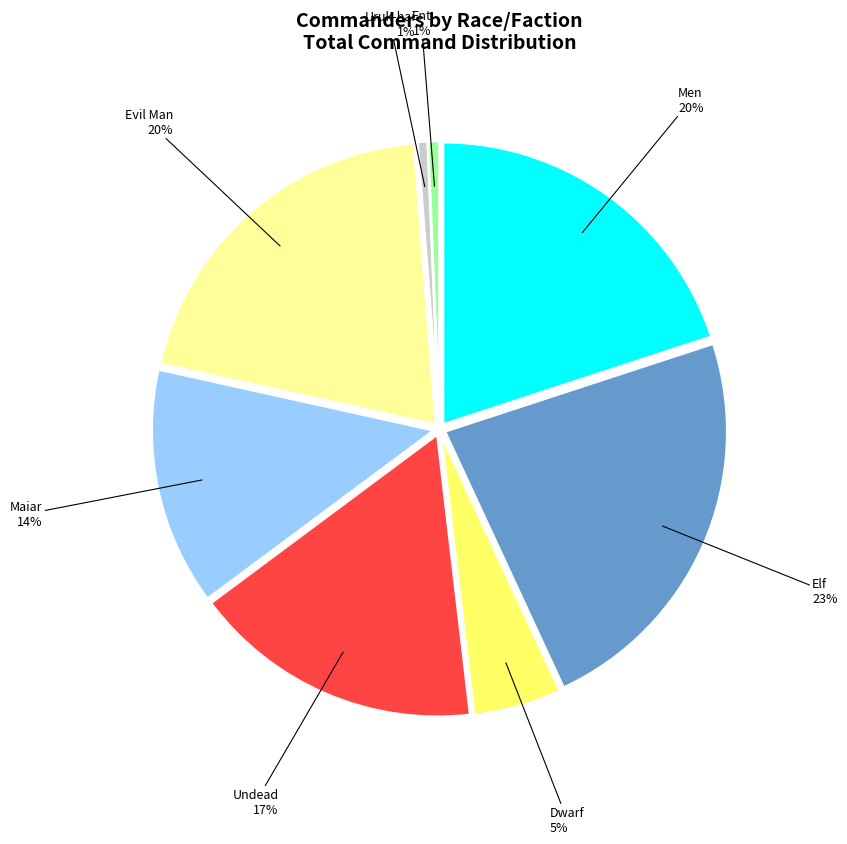

Is there any slice that represents more than half of the pie?

No